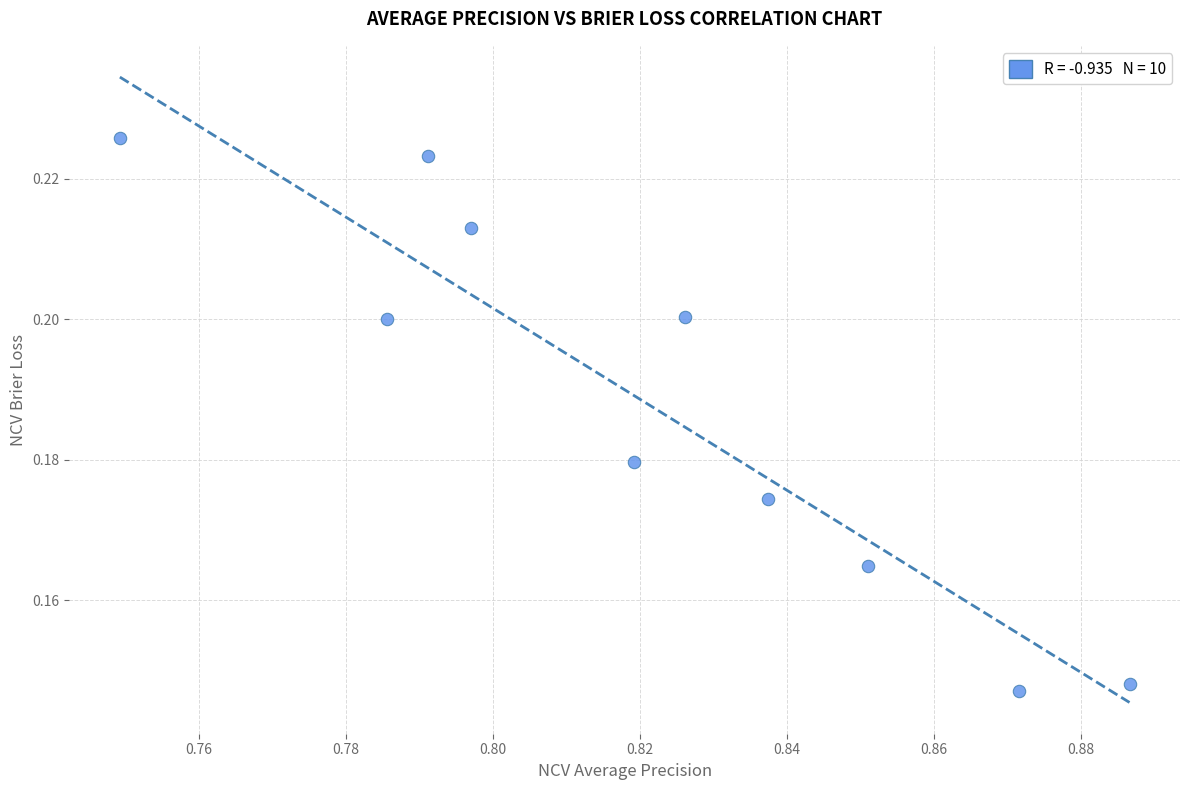

What is the average X value?

0.8